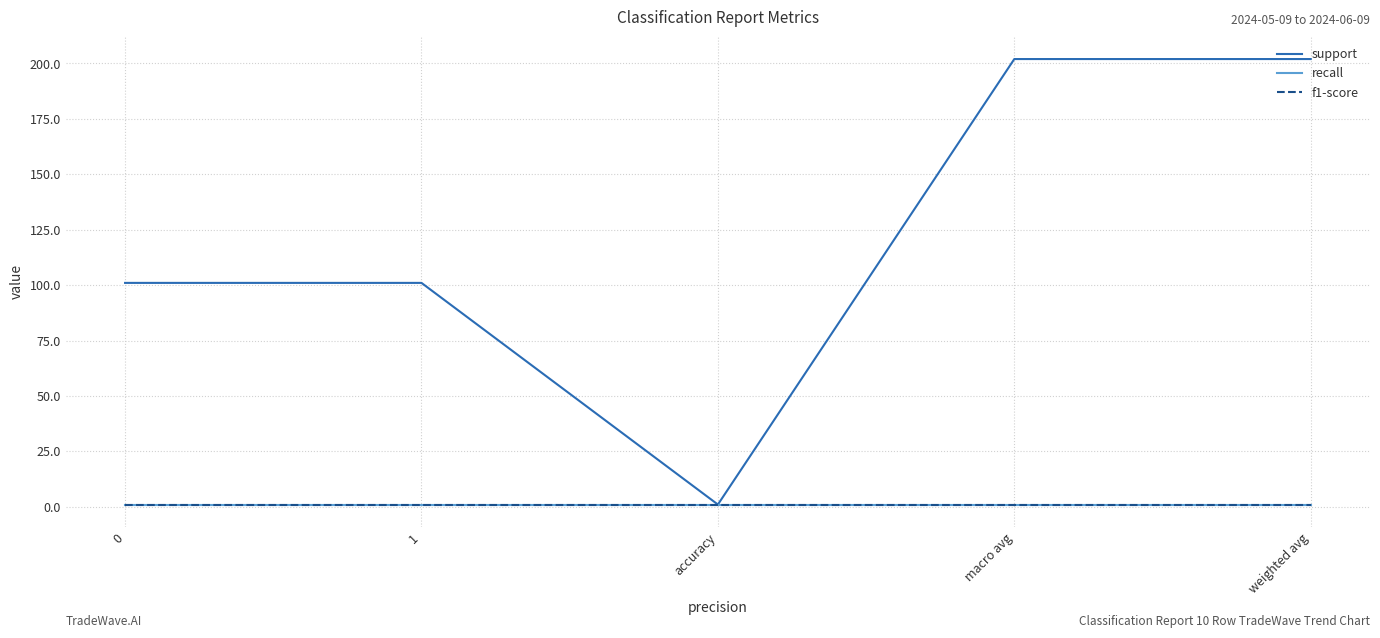

True or false: support and recall cross at least once.

False